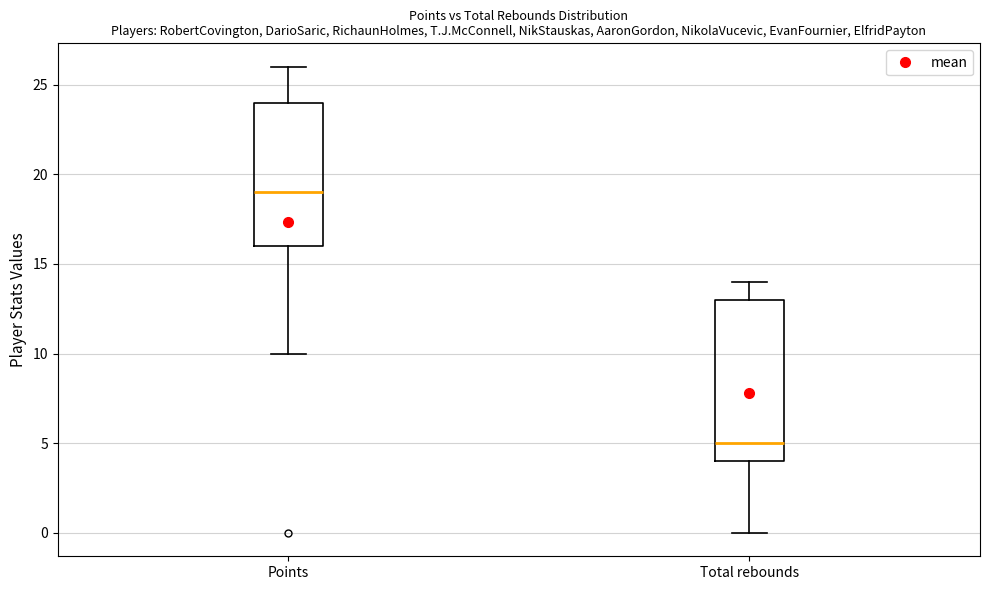

Reading left to right, read every box against the y-axis: the position of its median line, the range the box covers, and the ends of its whiskers. The values are not printed on the chart, so give them approximately, as read against the axis.

Points: median 19, box 16 to 24, whiskers 10 to 26
Total rebounds: median 5, box 4 to 13, whiskers 0 to 14